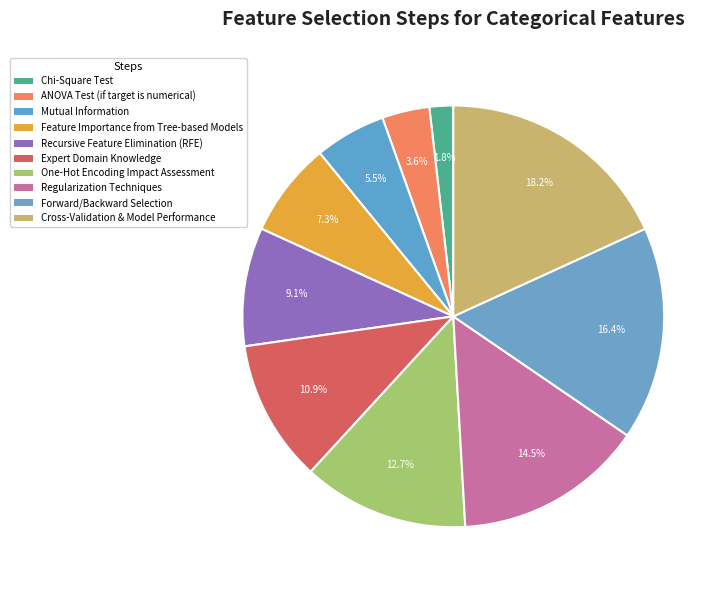

To the nearest percent, what is the combined percentage of Regularization Techniques and Forward/Backward Selection?

31%